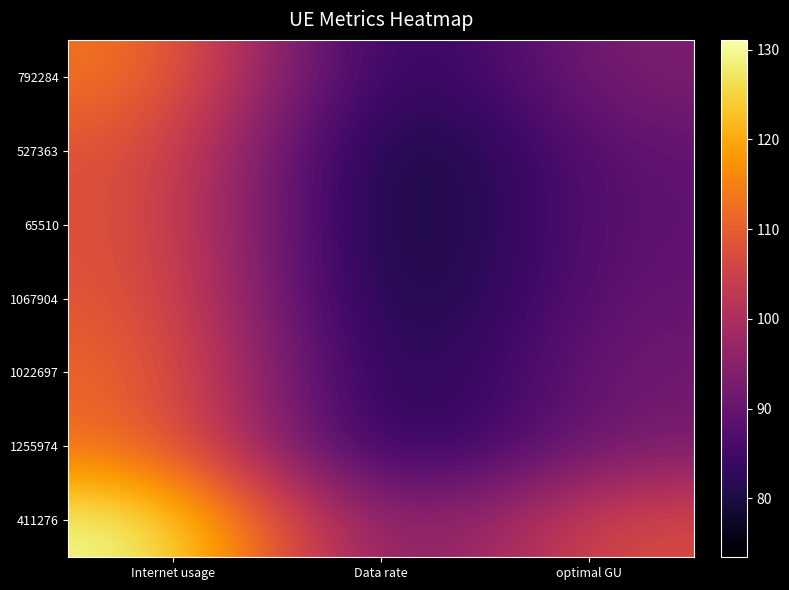

At which category is the sum across all series the highest?

Internet usage